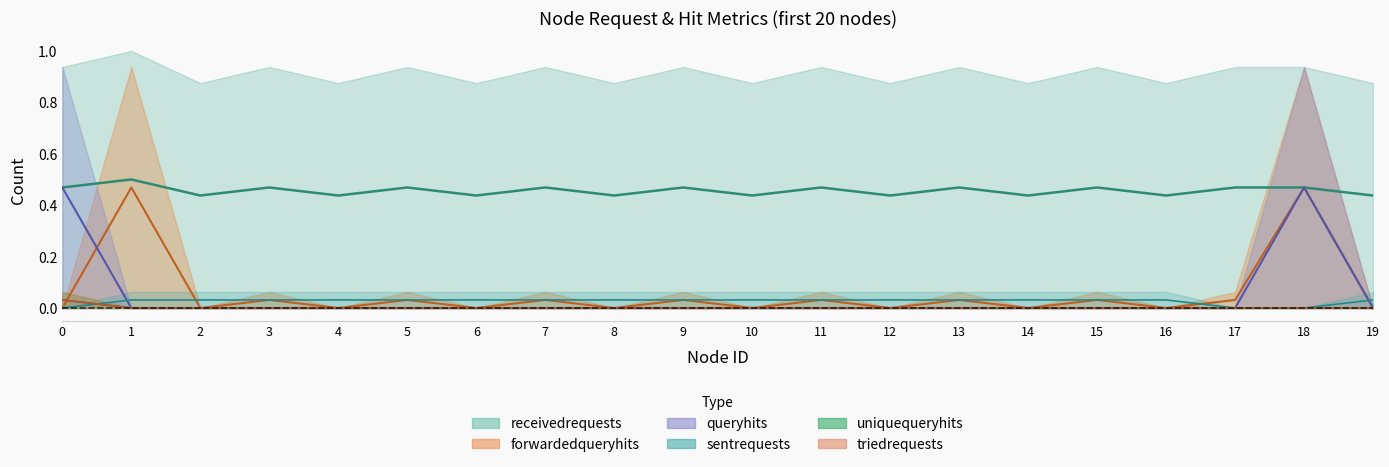

At how many categories does at least one series exceed 0?

20